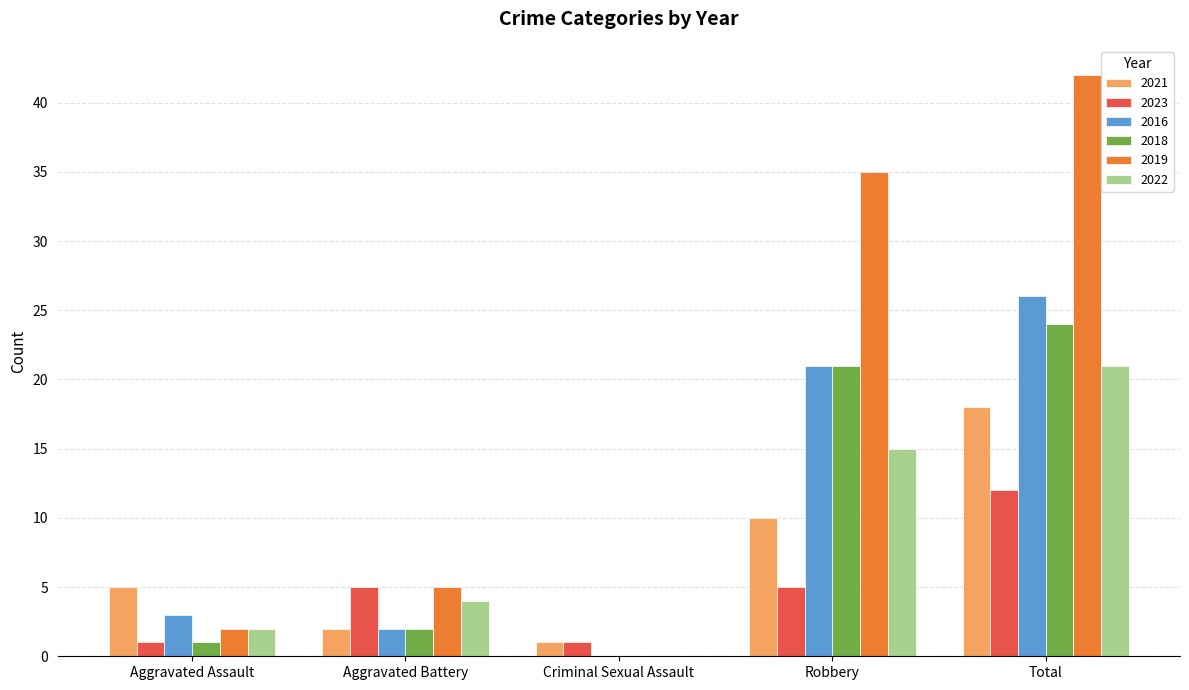

Read the 2022 value at Aggravated Battery.

4